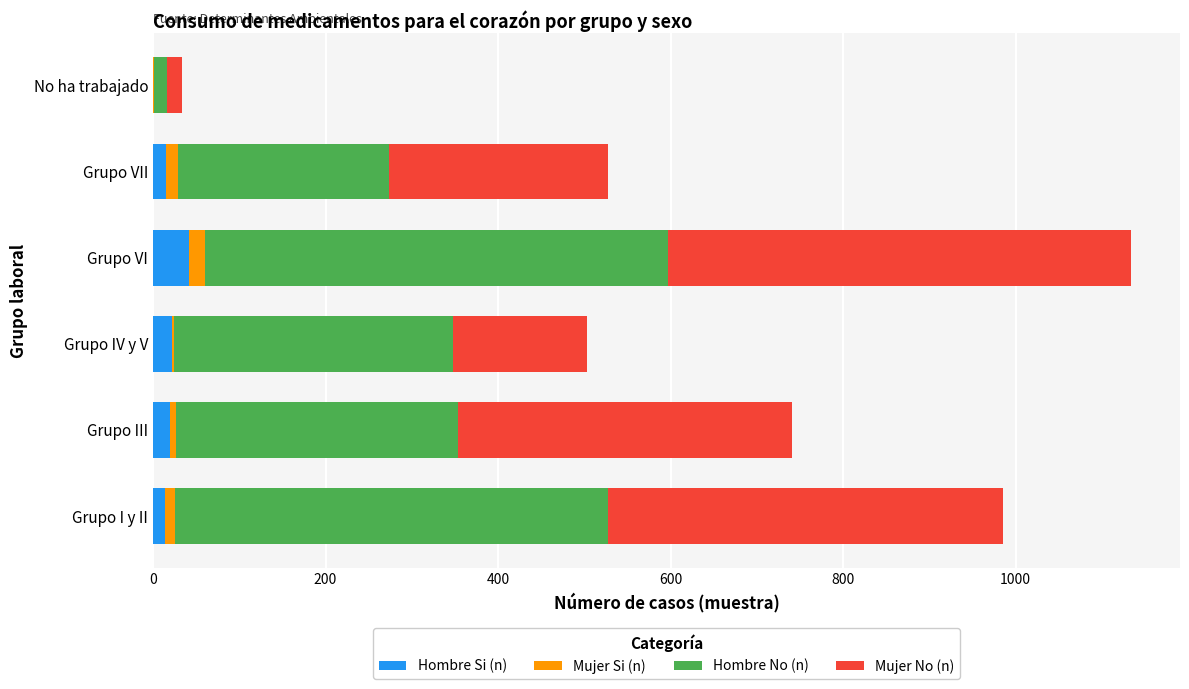

Is it true that Hombre Si (n) equals 0 at No ha trabajado?

True